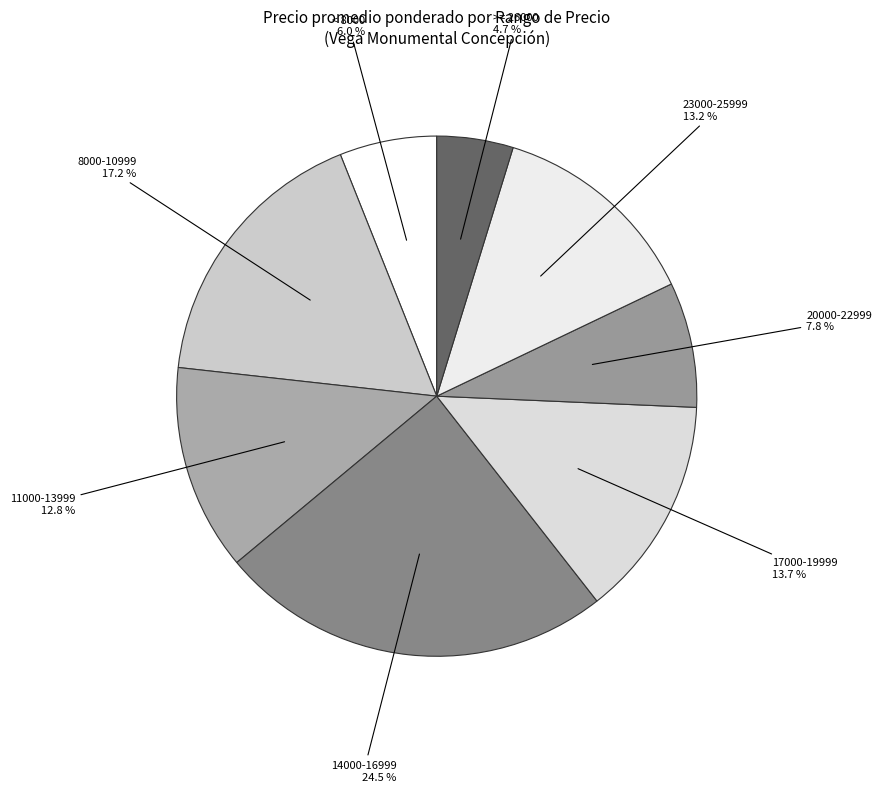

Which slice is the smallest?

>= 26000